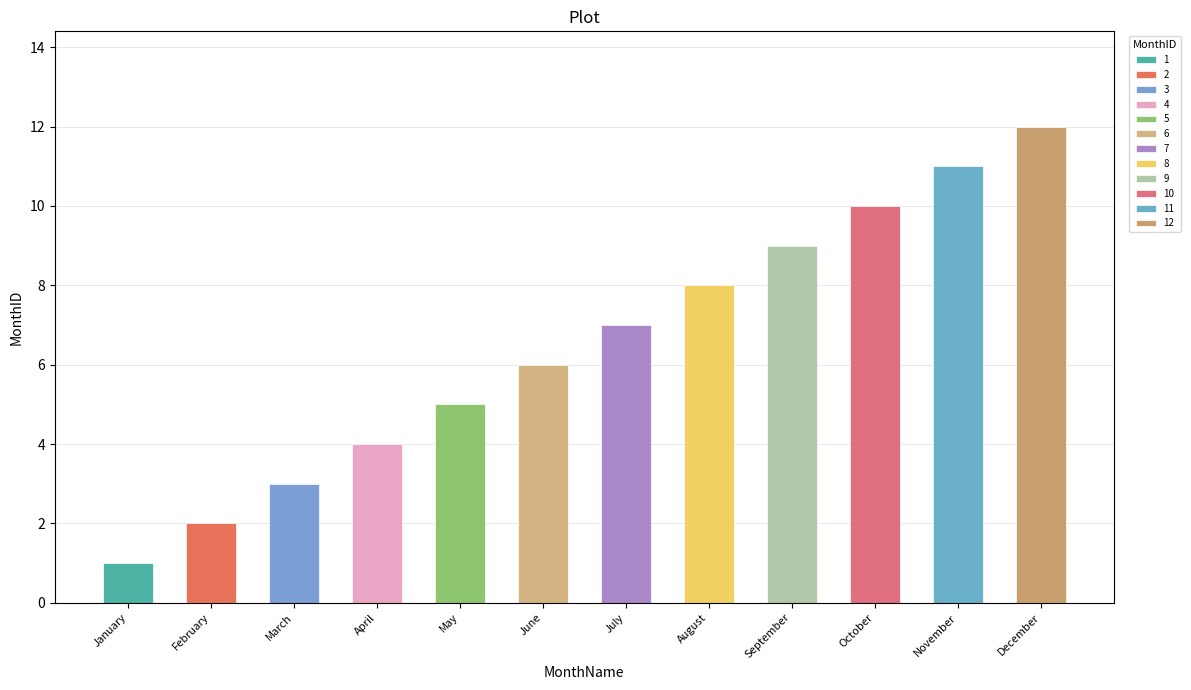

At which label is the value closest to 6?

June